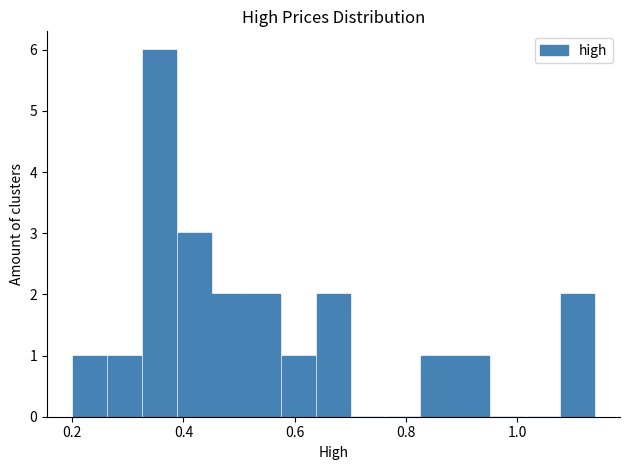

Read against the x-axis, roughly where is the centre of the tallest bar?

0.36